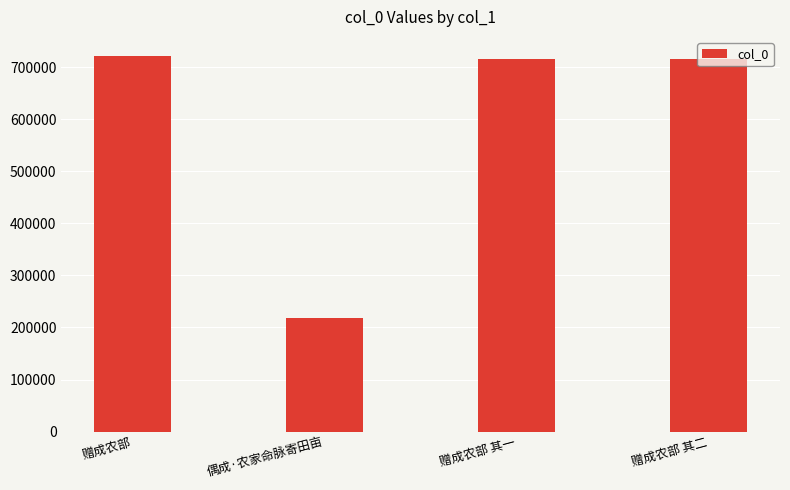

What is the greatest value displayed?

721731